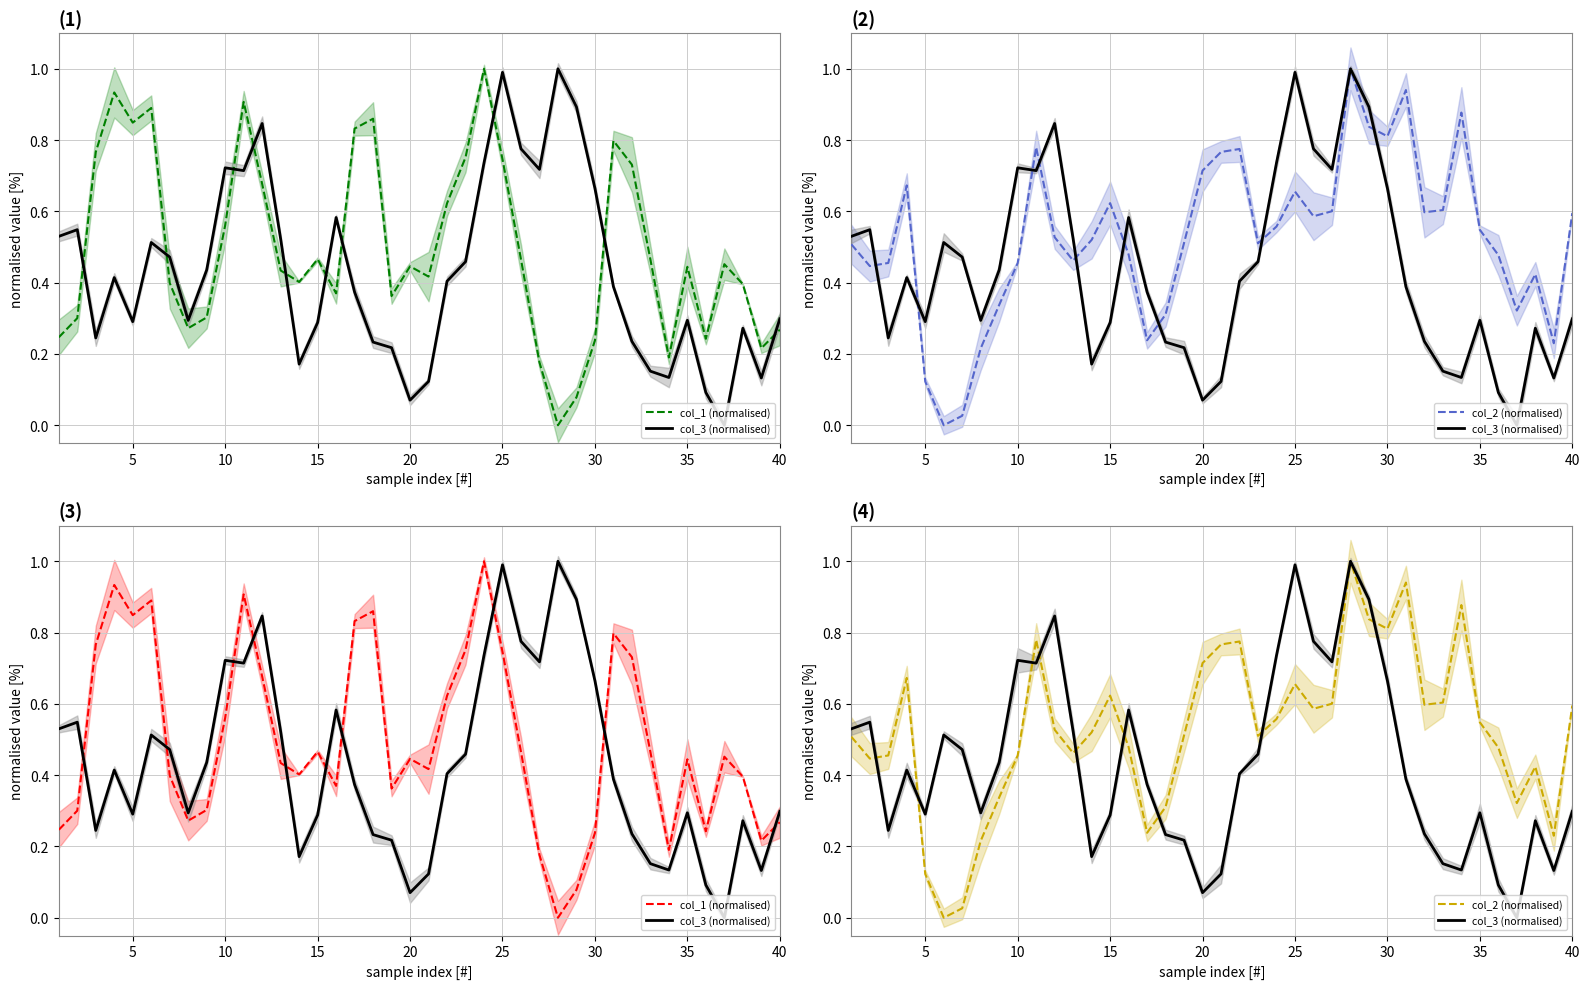

What are all the series names shown in the legend?

col_1 (normalised), col_3 (normalised), col_2 (normalised)